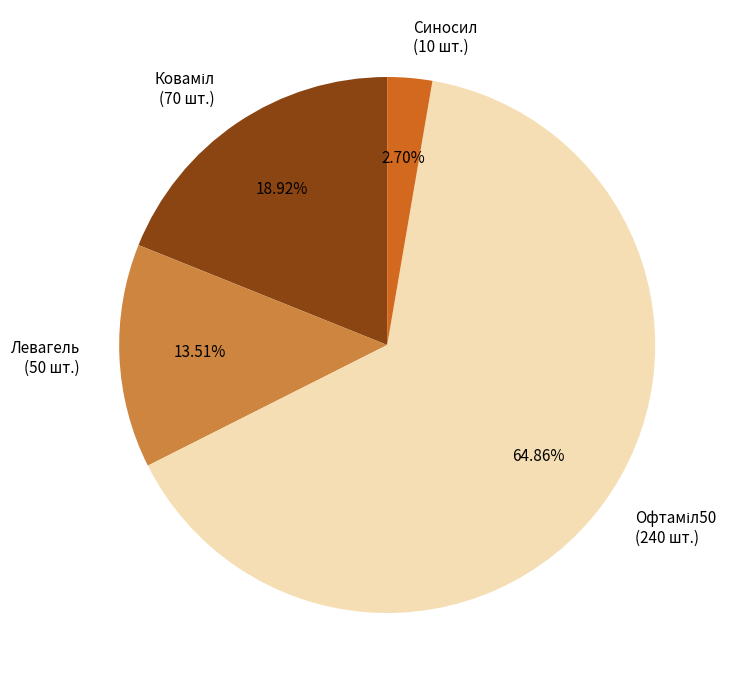

Which category has the smallest portion of the pie?

Синосил